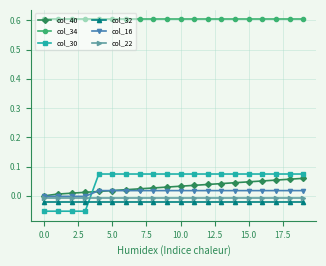

True or false: col_40 and col_30 intersect in this chart.

True